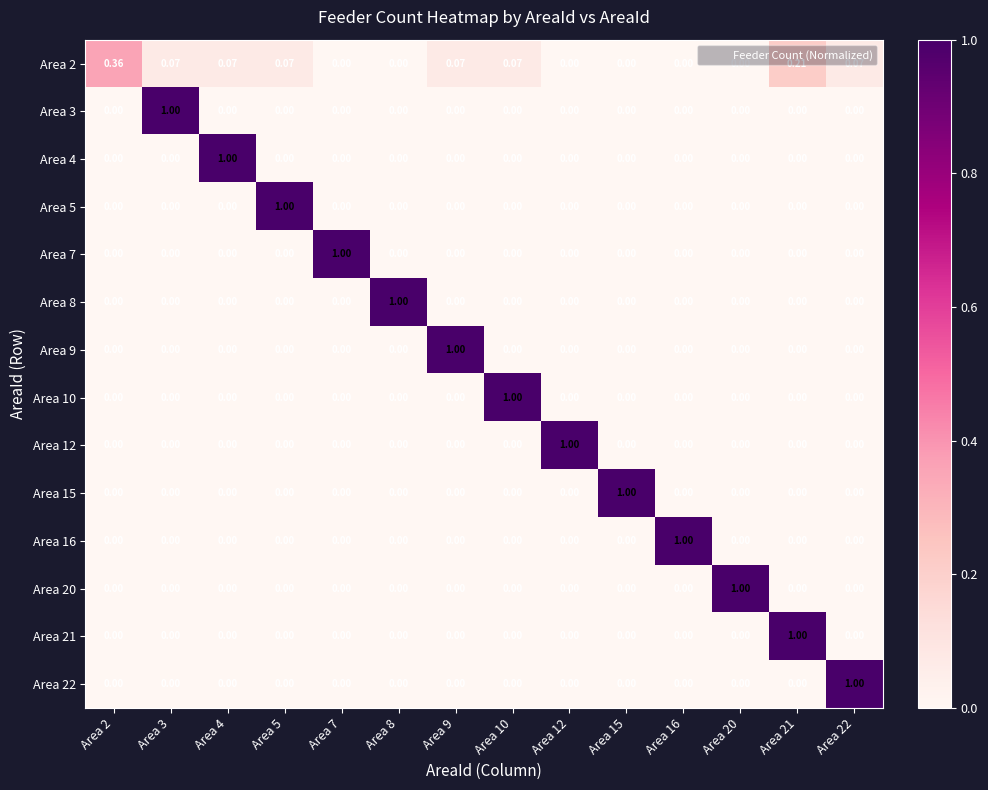

Reading right to left, extract all data points from this chart.

Area 2: Area 22=0.1	Area 21=0.2	Area 20=0.0	Area 16=0.0	Area 15=0.0	Area 12=0.0	Area 10=0.1	Area 9=0.1	Area 8=0.0	Area 7=0.0	Area 5=0.1	Area 4=0.1	Area 3=0.1	Area 2=0.4
Area 3: Area 22=0.0	Area 21=0.0	Area 20=0.0	Area 16=0.0	Area 15=0.0	Area 12=0.0	Area 10=0.0	Area 9=0.0	Area 8=0.0	Area 7=0.0	Area 5=0.0	Area 4=0.0	Area 3=1.0	Area 2=0.0
Area 4: Area 22=0.0	Area 21=0.0	Area 20=0.0	Area 16=0.0	Area 15=0.0	Area 12=0.0	Area 10=0.0	Area 9=0.0	Area 8=0.0	Area 7=0.0	Area 5=0.0	Area 4=1.0	Area 3=0.0	Area 2=0.0
Area 5: Area 22=0.0	Area 21=0.0	Area 20=0.0	Area 16=0.0	Area 15=0.0	Area 12=0.0	Area 10=0.0	Area 9=0.0	Area 8=0.0	Area 7=0.0	Area 5=1.0	Area 4=0.0	Area 3=0.0	Area 2=0.0
Area 7: Area 22=0.0	Area 21=0.0	Area 20=0.0	Area 16=0.0	Area 15=0.0	Area 12=0.0	Area 10=0.0	Area 9=0.0	Area 8=0.0	Area 7=1.0	Area 5=0.0	Area 4=0.0	Area 3=0.0	Area 2=0.0
Area 8: Area 22=0.0	Area 21=0.0	Area 20=0.0	Area 16=0.0	Area 15=0.0	Area 12=0.0	Area 10=0.0	Area 9=0.0	Area 8=1.0	Area 7=0.0	Area 5=0.0	Area 4=0.0	Area 3=0.0	Area 2=0.0
Area 9: Area 22=0.0	Area 21=0.0	Area 20=0.0	Area 16=0.0	Area 15=0.0	Area 12=0.0	Area 10=0.0	Area 9=1.0	Area 8=0.0	Area 7=0.0	Area 5=0.0	Area 4=0.0	Area 3=0.0	Area 2=0.0
Area 10: Area 22=0.0	Area 21=0.0	Area 20=0.0	Area 16=0.0	Area 15=0.0	Area 12=0.0	Area 10=1.0	Area 9=0.0	Area 8=0.0	Area 7=0.0	Area 5=0.0	Area 4=0.0	Area 3=0.0	Area 2=0.0
Area 12: Area 22=0.0	Area 21=0.0	Area 20=0.0	Area 16=0.0	Area 15=0.0	Area 12=1.0	Area 10=0.0	Area 9=0.0	Area 8=0.0	Area 7=0.0	Area 5=0.0	Area 4=0.0	Area 3=0.0	Area 2=0.0
Area 15: Area 22=0.0	Area 21=0.0	Area 20=0.0	Area 16=0.0	Area 15=1.0	Area 12=0.0	Area 10=0.0	Area 9=0.0	Area 8=0.0	Area 7=0.0	Area 5=0.0	Area 4=0.0	Area 3=0.0	Area 2=0.0
Area 16: Area 22=0.0	Area 21=0.0	Area 20=0.0	Area 16=1.0	Area 15=0.0	Area 12=0.0	Area 10=0.0	Area 9=0.0	Area 8=0.0	Area 7=0.0	Area 5=0.0	Area 4=0.0	Area 3=0.0	Area 2=0.0
Area 20: Area 22=0.0	Area 21=0.0	Area 20=1.0	Area 16=0.0	Area 15=0.0	Area 12=0.0	Area 10=0.0	Area 9=0.0	Area 8=0.0	Area 7=0.0	Area 5=0.0	Area 4=0.0	Area 3=0.0	Area 2=0.0
Area 21: Area 22=0.0	Area 21=1.0	Area 20=0.0	Area 16=0.0	Area 15=0.0	Area 12=0.0	Area 10=0.0	Area 9=0.0	Area 8=0.0	Area 7=0.0	Area 5=0.0	Area 4=0.0	Area 3=0.0	Area 2=0.0
Area 22: Area 22=1.0	Area 21=0.0	Area 20=0.0	Area 16=0.0	Area 15=0.0	Area 12=0.0	Area 10=0.0	Area 9=0.0	Area 8=0.0	Area 7=0.0	Area 5=0.0	Area 4=0.0	Area 3=0.0	Area 2=0.0